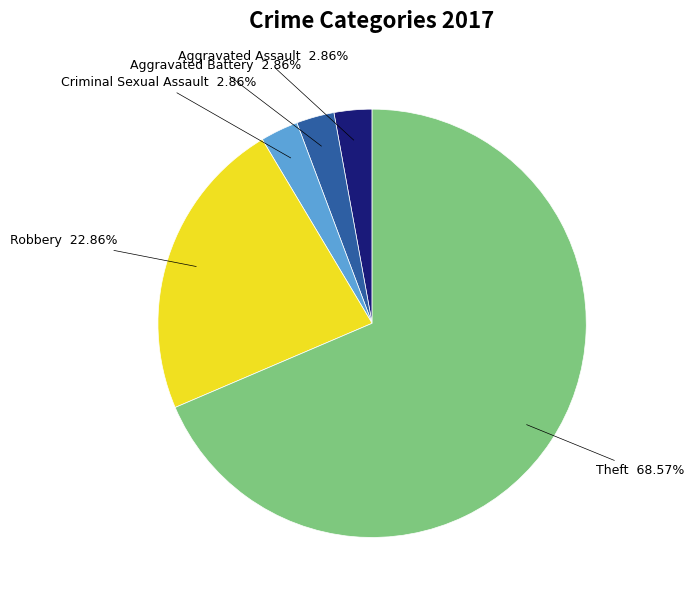

Does any single category account for the majority?

Yes